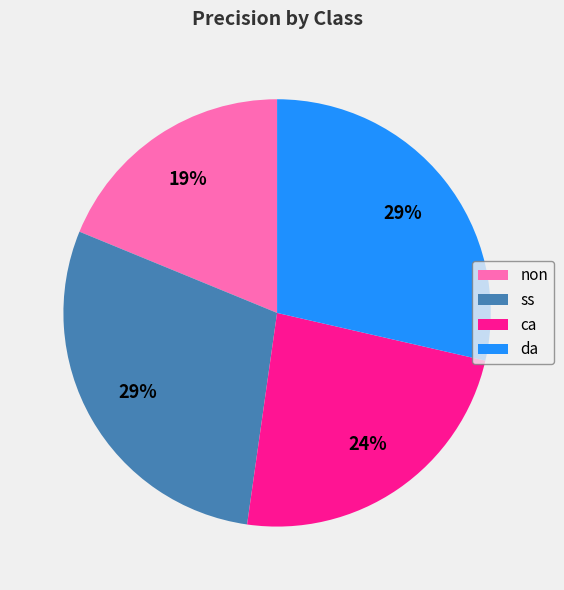

Does any single category account for the majority?

No